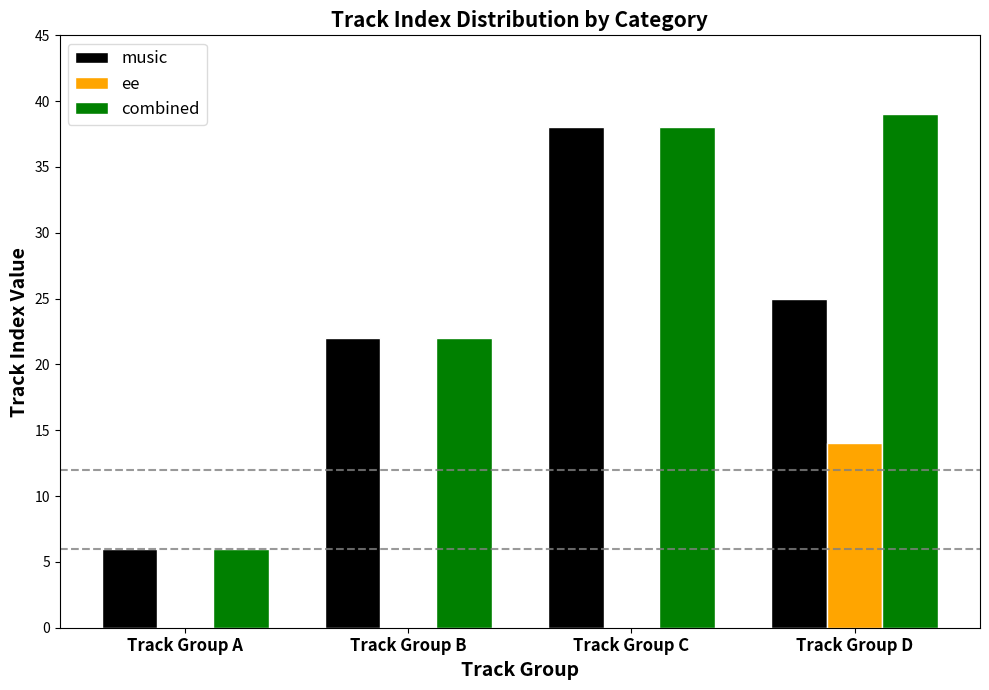

Which label corresponds to the largest value in the chart?

Track Group D